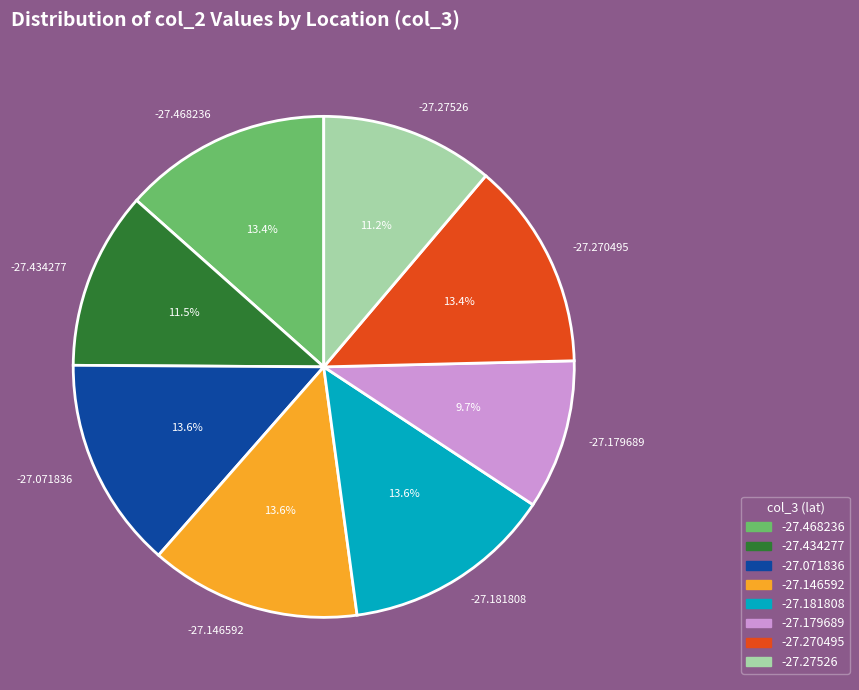

The -27.179689 slice represents 22% of the pie. True or false?

False